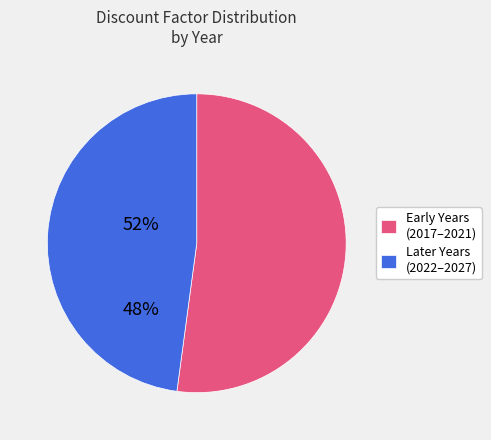

True or false: Early Years (2017–2021) accounts for 52% of the total.

True